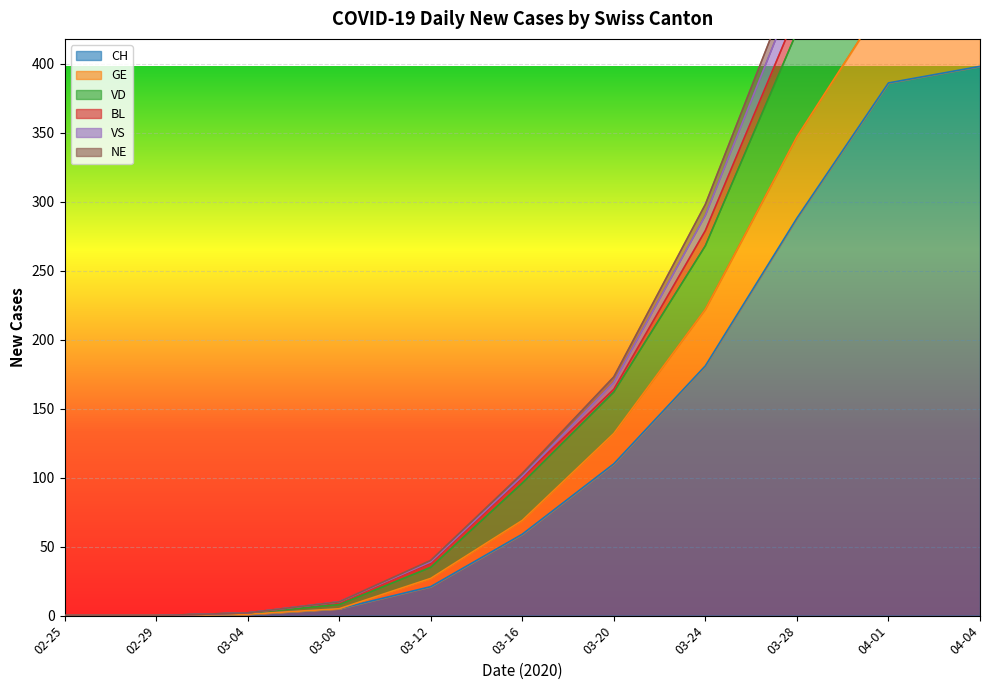

At how many categories does at least one series exceed 117?

5